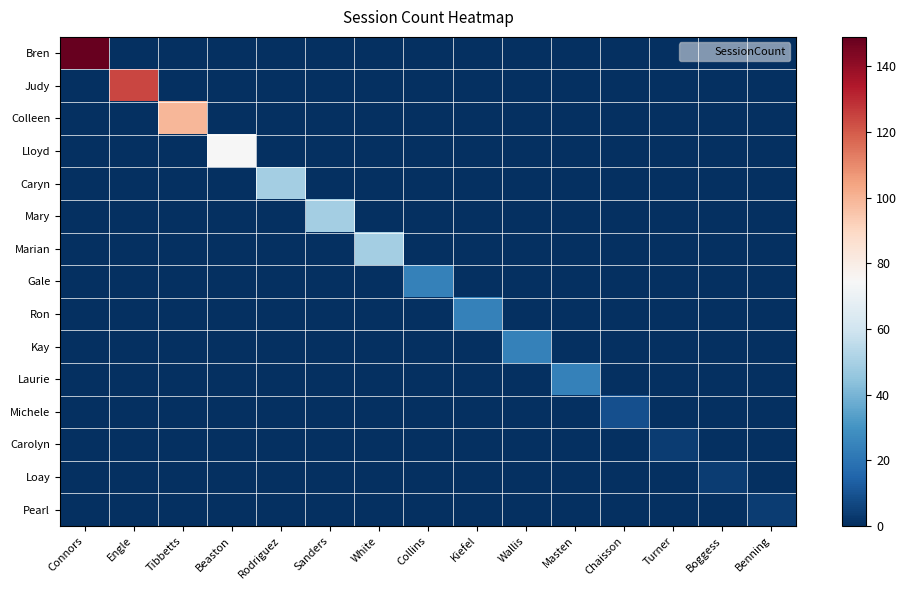

What is the difference between the highest and lowest values at Connors?

149